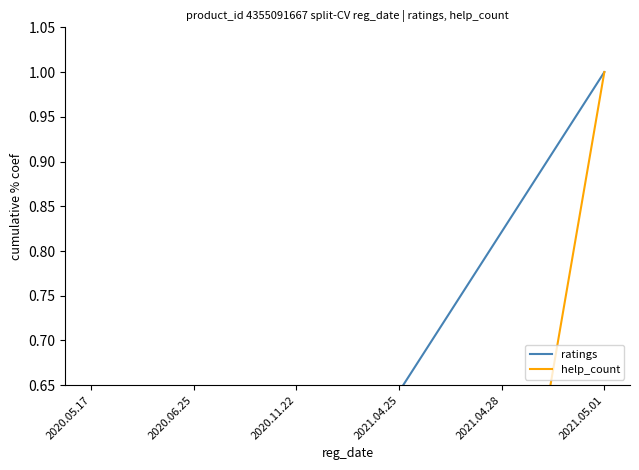

Is this an area chart (filled region under the line)?

No